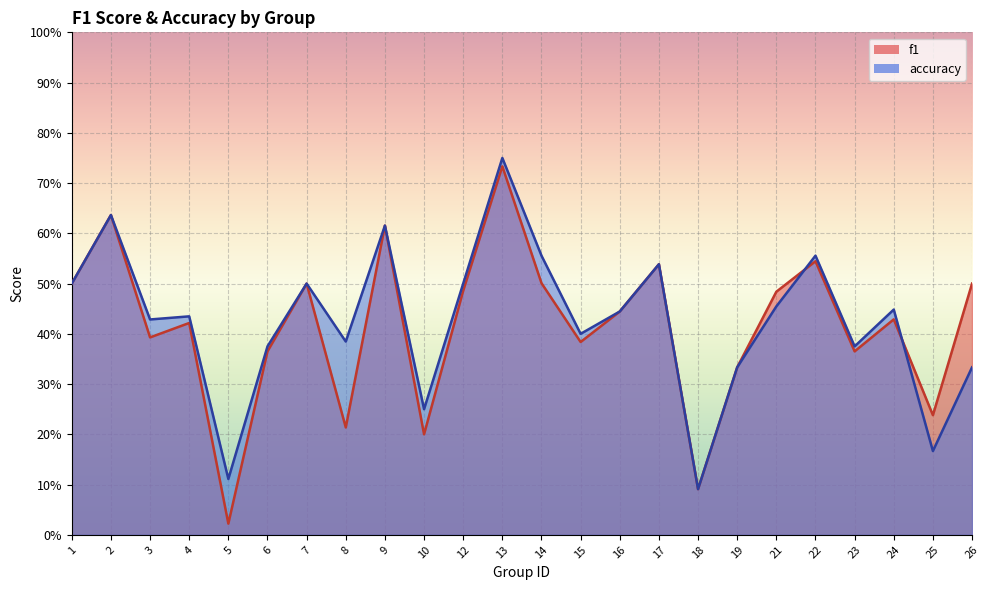

Which series has the largest total across all categories?

accuracy